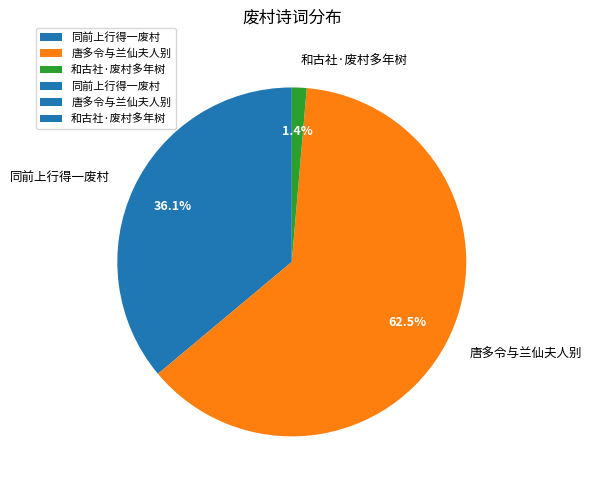

Combined, what portion of the pie is 和古社·废村多年树 and 唐多令与兰仙夫人别?

63.9%